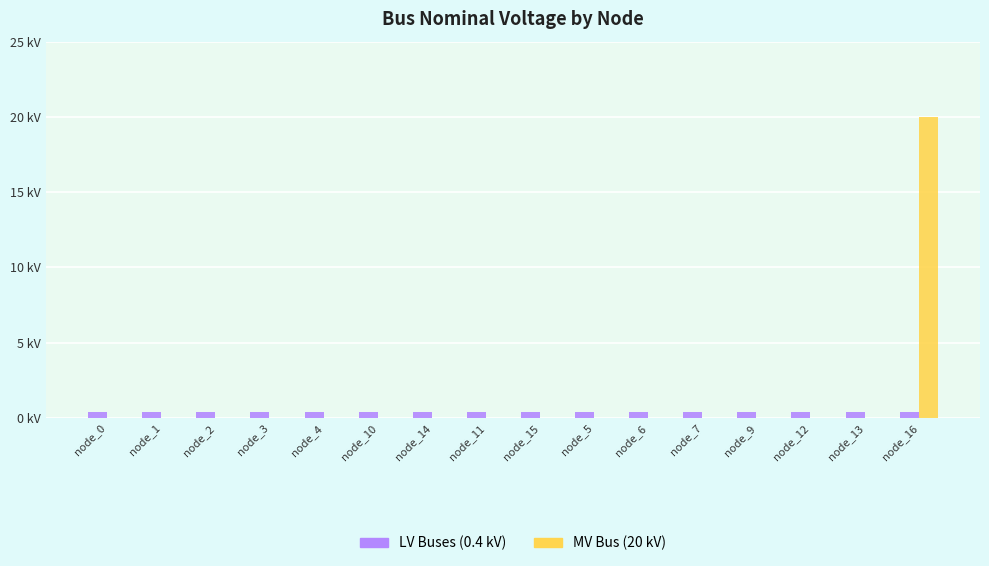

Reading right to left, extract all data points from this chart.

LV Buses (0.4 kV): node_16=0.4	node_13=0.4	node_12=0.4	node_9=0.4	node_7=0.4	node_6=0.4	node_5=0.4	node_15=0.4	node_11=0.4	node_14=0.4	node_10=0.4	node_4=0.4	node_3=0.4	node_2=0.4	node_1=0.4	node_0=0.4
MV Bus (20 kV): node_16=20.0	node_13=0.0	node_12=0.0	node_9=0.0	node_7=0.0	node_6=0.0	node_5=0.0	node_15=0.0	node_11=0.0	node_14=0.0	node_10=0.0	node_4=0.0	node_3=0.0	node_2=0.0	node_1=0.0	node_0=0.0